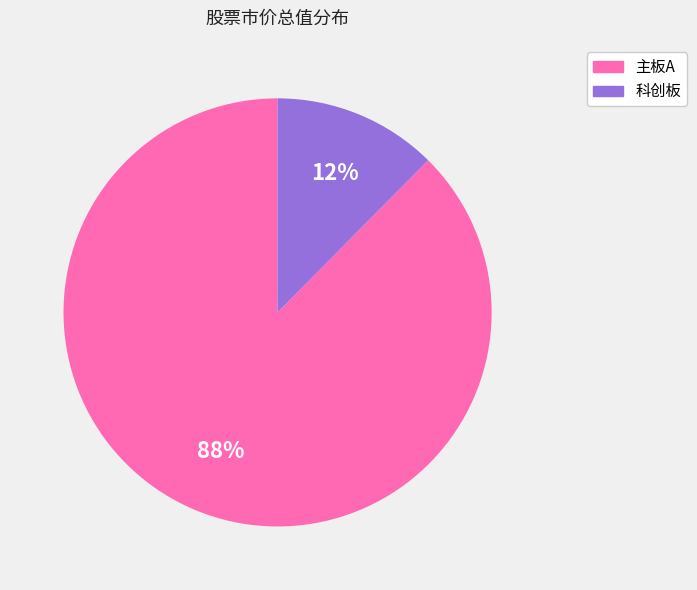

Do 科创板 and 主板A together represent more than half of the pie?

Yes